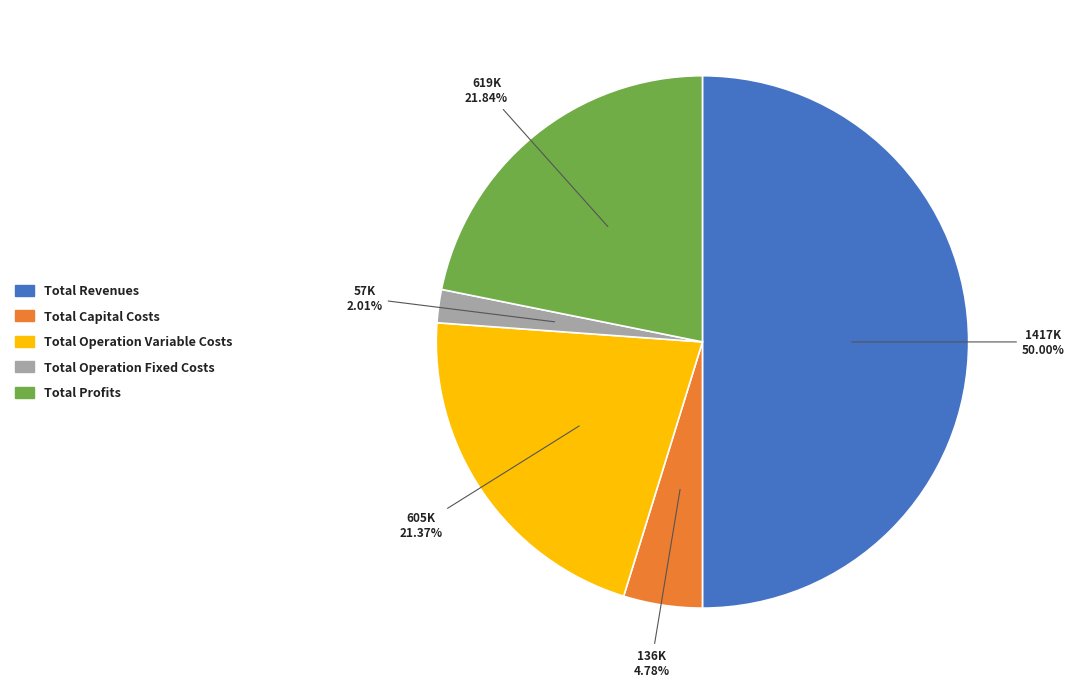

Which slice is the smallest?

Total Operation Fixed Costs